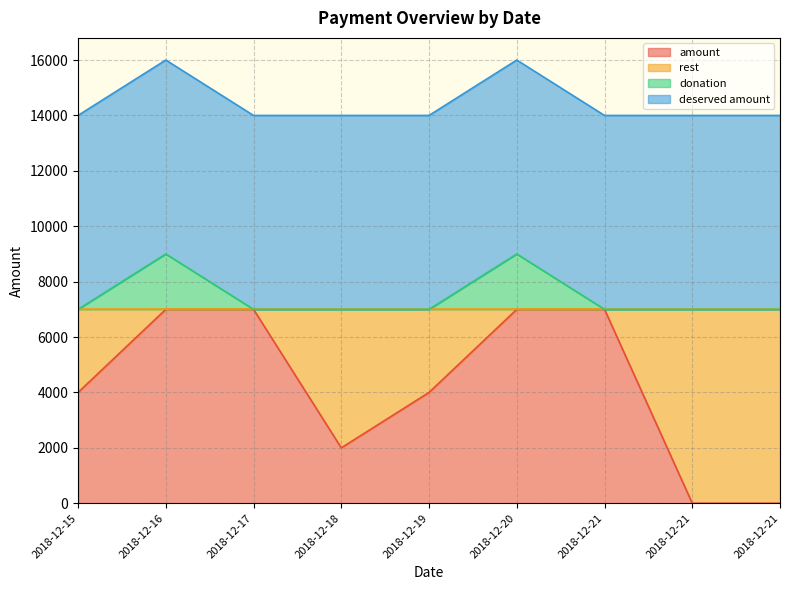

Between 2018-12-19 and 2018-12-21, which series saw the biggest shift?

amount